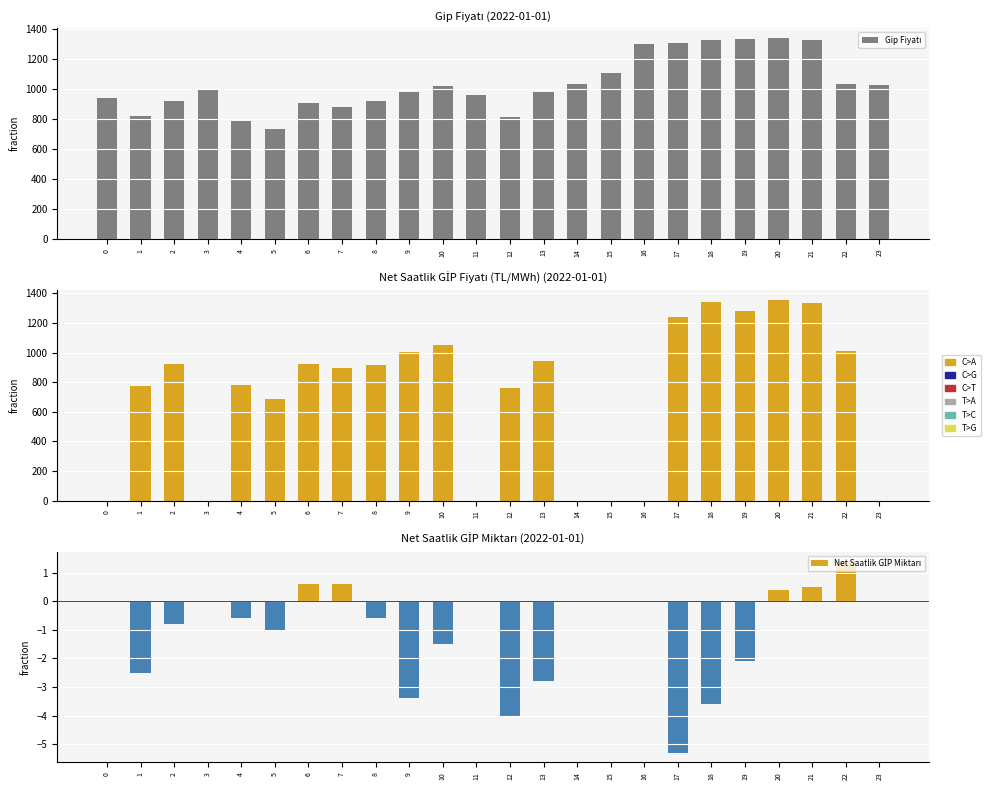

Reading left to right, transcribe all the data shown in this chart.

Gip Fiyatı: 0=938.8	1=820.9	2=918.5	3=992.1	4=788.7	5=731.2	6=909.1	7=878.2	8=923.1	9=977.5	10=1022.0	11=960.5	12=812.9	13=979.2	14=1036.0	15=1109.4	16=1301.7	17=1306.4	18=1328.4	19=1334.8	20=1338.6	21=1324.5	22=1031.5	23=1025.6
Net Saatlik GİP Fiyatı (TL/MWh): 0=0.0	1=776.0	2=925.9	3=0.0	4=780.8	5=688.8	6=919.6	7=897.5	8=913.9	9=1006.8	10=1052.7	11=0.0	12=760.0	13=940.0	14=0.0	15=0.0	16=0.0	17=1241.0	18=1341.7	19=1281.4	20=1355.2	21=1334.7	22=1009.2	23=0.0
Net Saatlik GİP Miktarı: 0=0.0	1=-2.5	2=-0.8	3=0.0	4=-0.6	5=-1.0	6=0.6	7=0.6	8=-0.6	9=-3.4	10=-1.5	11=0.0	12=-4.0	13=-2.8	14=0.0	15=0.0	16=0.0	17=-5.3	18=-3.6	19=-2.1	20=0.4	21=0.5	22=1.4	23=0.0